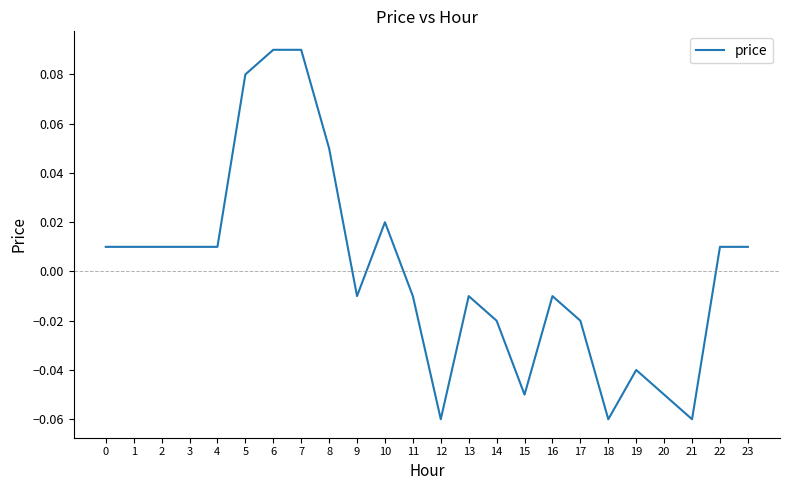

True or false: the data shows -0.1 at 19.

False